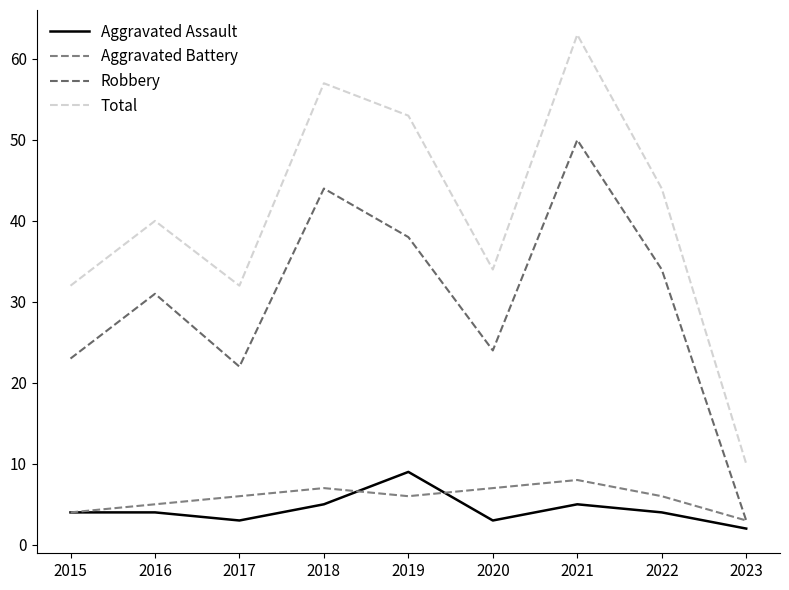

Is this an area chart (filled region under the line)?

No